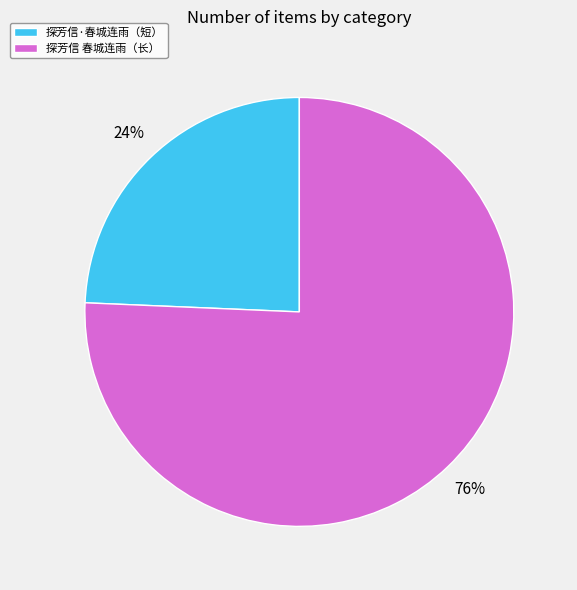

To the nearest percent, what is the average slice percentage?

50%